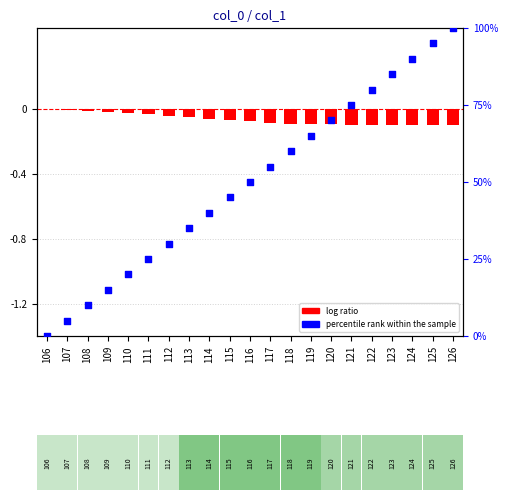

Which series contains the highest Y value?

percentile rank within the sample